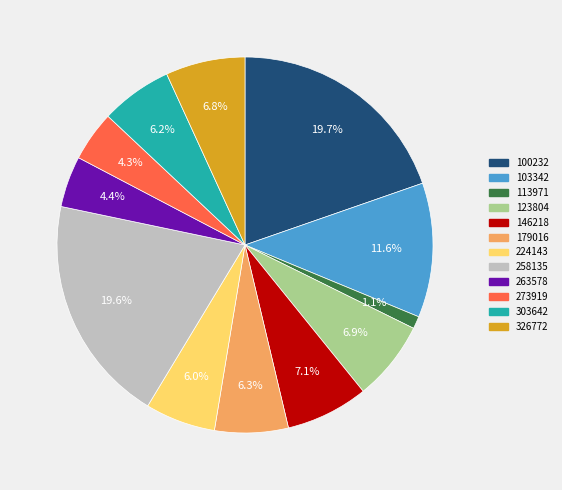

Is the sum of 103342 and 303642 greater than half?

No